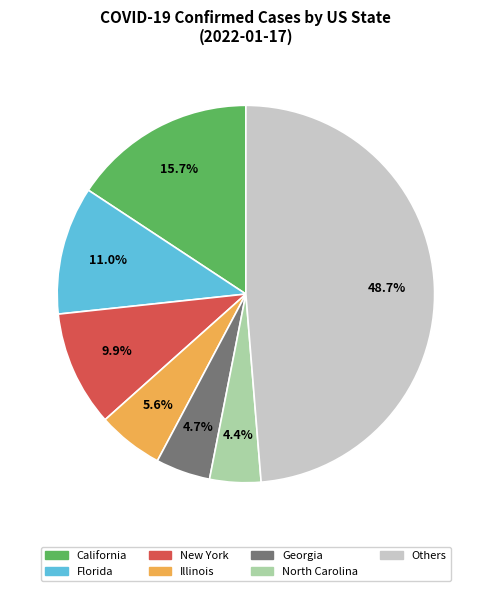

Is there a majority slice in this chart?

No